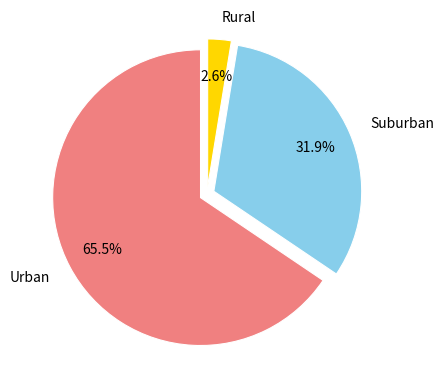

Which category has the biggest portion of the pie?

Urban